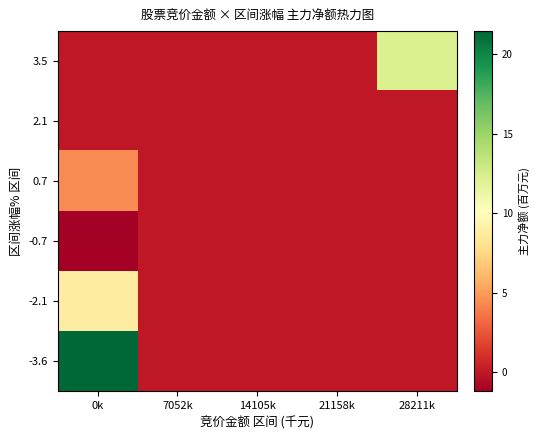

Reading left to right, list all the values displayed in this chart.

-3.6: 0k=21.5	7052k=0.0	14105k=0.0	21158k=0.0	28211k=0.0
-2.1: 0k=8.9	7052k=0.0	14105k=0.0	21158k=0.0	28211k=0.0
-0.7: 0k=-1.2	7052k=0.0	14105k=0.0	21158k=0.0	28211k=0.0
0.7: 0k=4.4	7052k=0.0	14105k=0.0	21158k=0.0	28211k=0.0
2.1: 0k=0.0	7052k=0.0	14105k=0.0	21158k=0.0	28211k=0.0
3.5: 0k=0.0	7052k=0.0	14105k=0.0	21158k=0.0	28211k=12.2